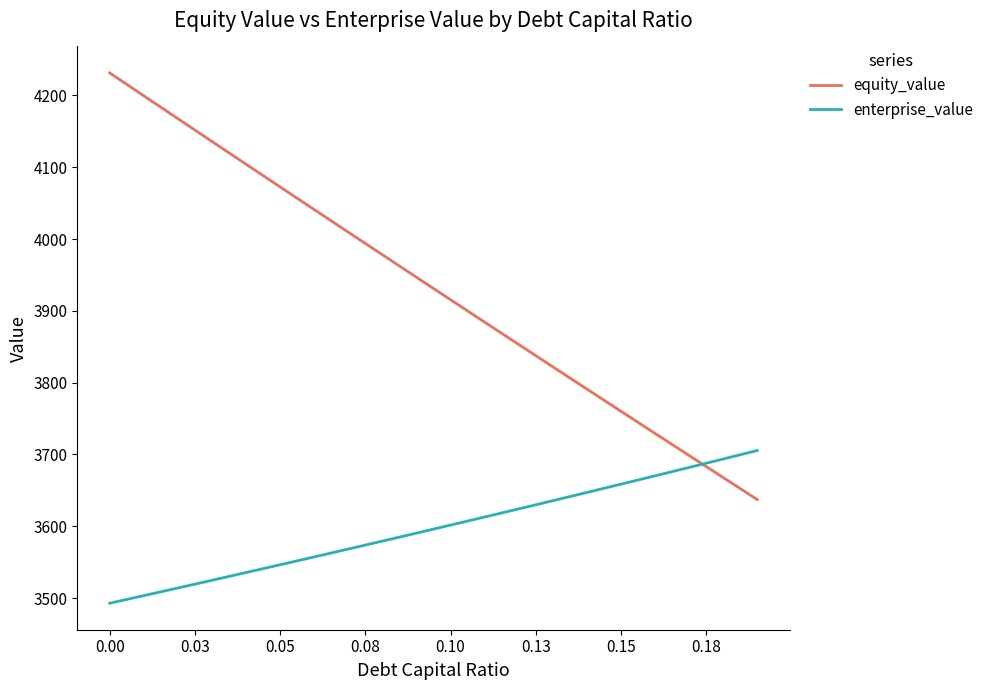

Which series has the largest total across all categories?

equity_value